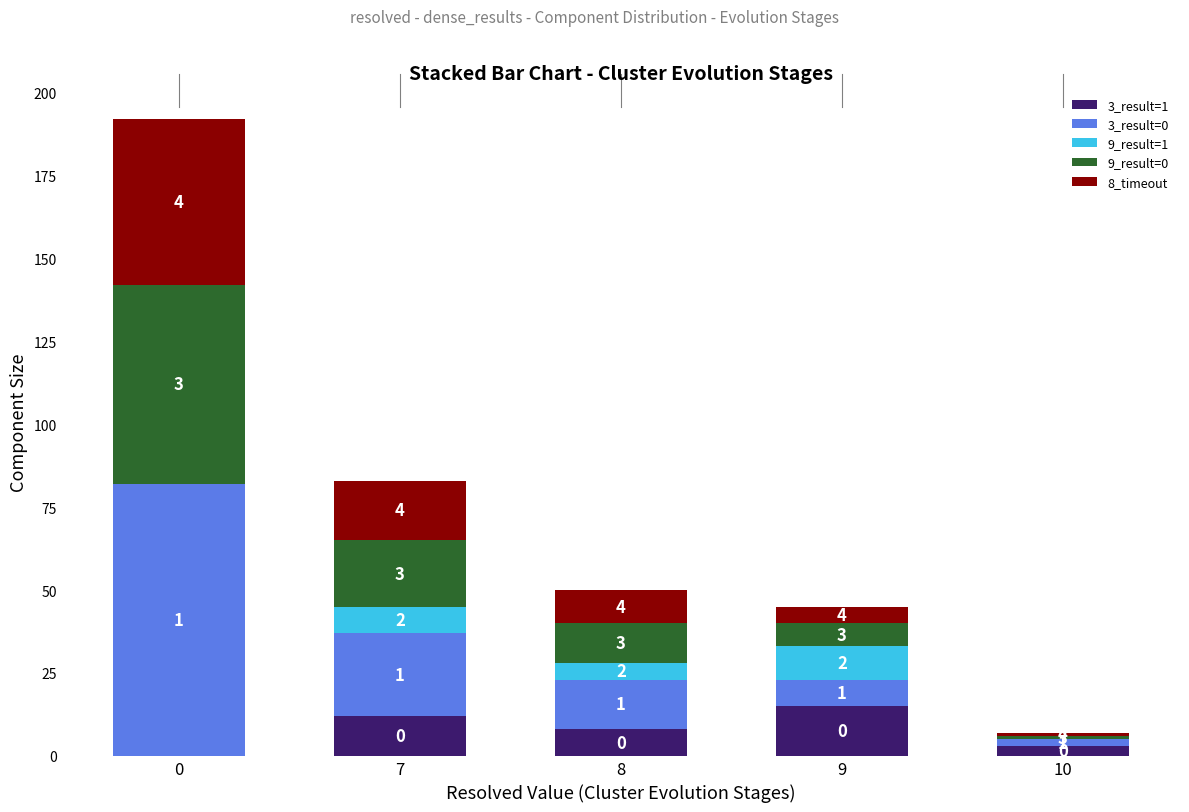

The value of 3_result=1 at 9 is 23. True or false?

False